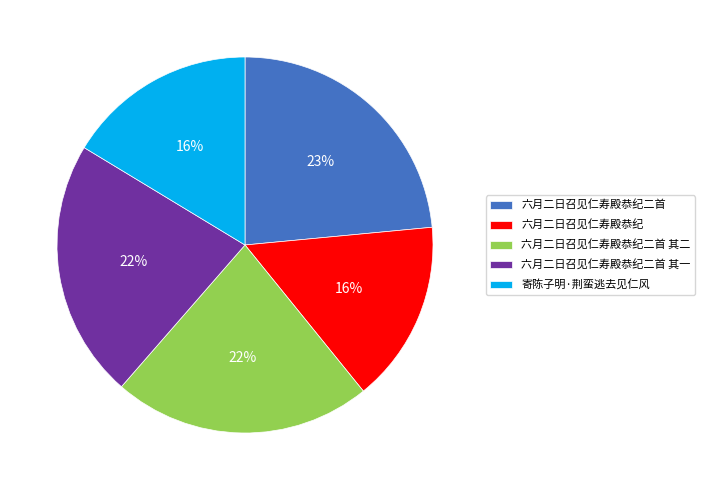

To the nearest percent, what is the average slice percentage?

20%